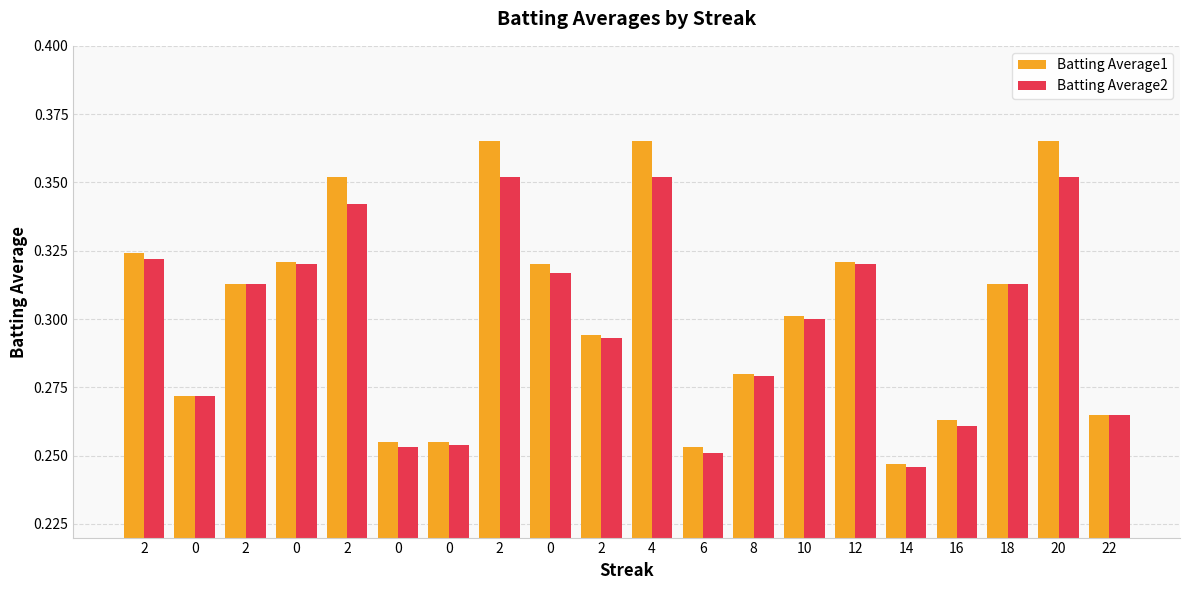

Does the chart contain any negative values?

No